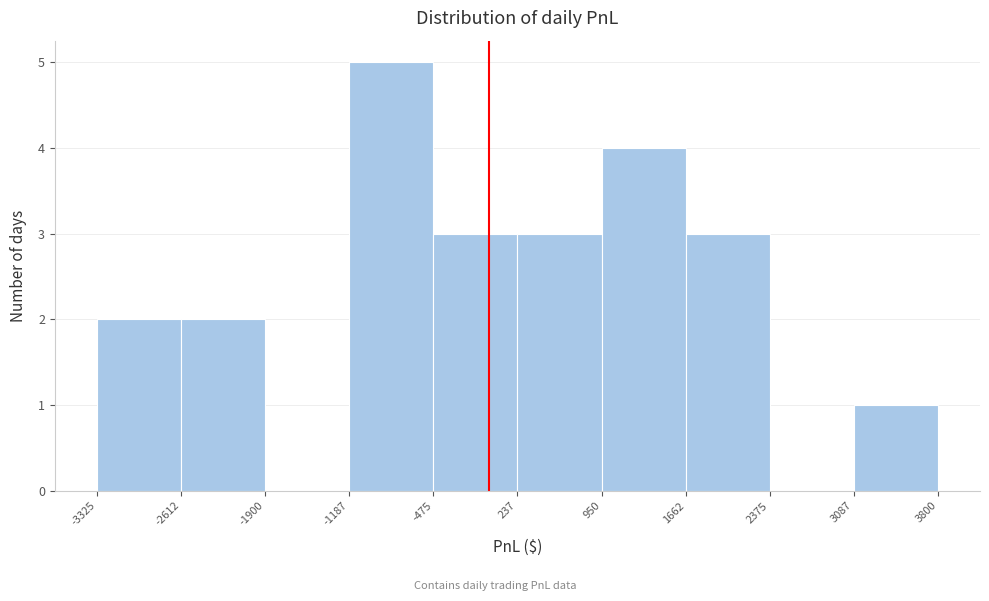

Reading left to right, list every bar in this chart as the range it spans on the x-axis followed by its height. The values are not printed on the chart, so give them approximately, as read against the axis.

-3325 to -2612: 2
-2612 to -1900: 2
-1900 to -1187: 0
-1187 to -475: 5
-475 to 237: 3
237 to 950: 3
950 to 1662: 4
1662 to 2375: 3
2375 to 3087: 0
3087 to 3800: 1